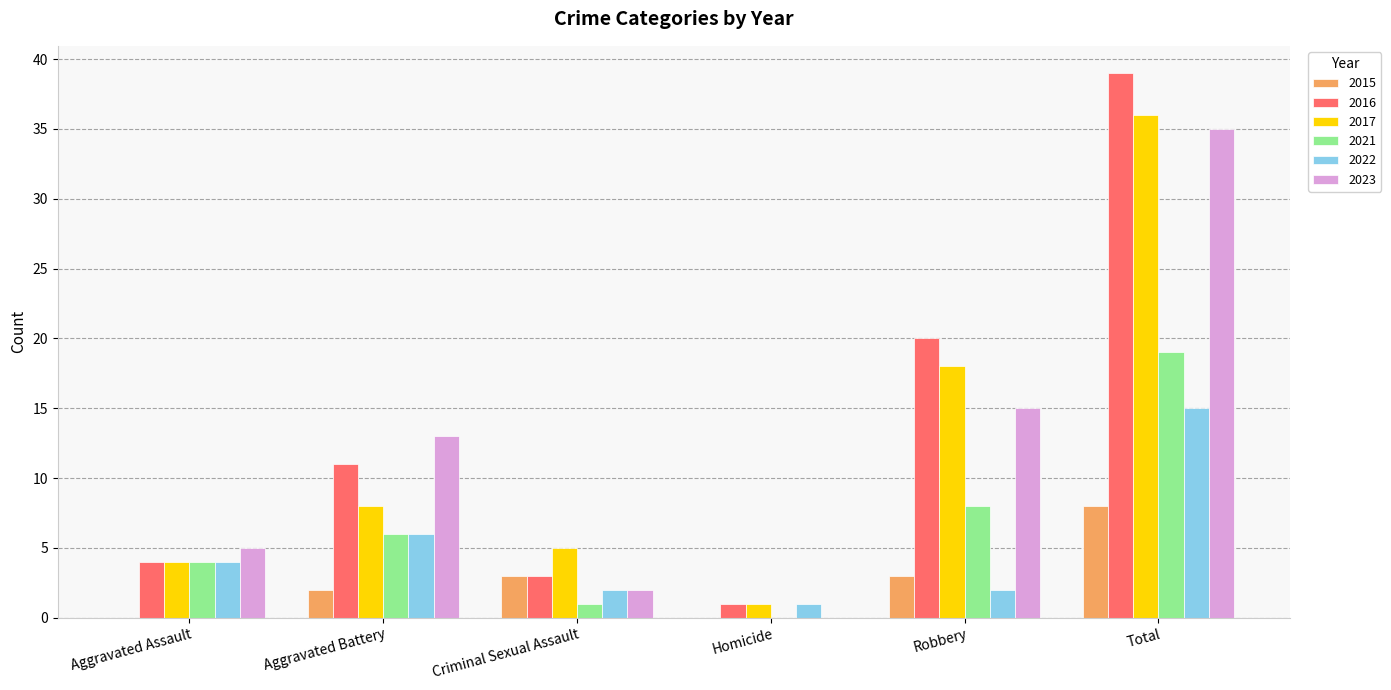

Which series changed the most between Robbery and Total?

2023